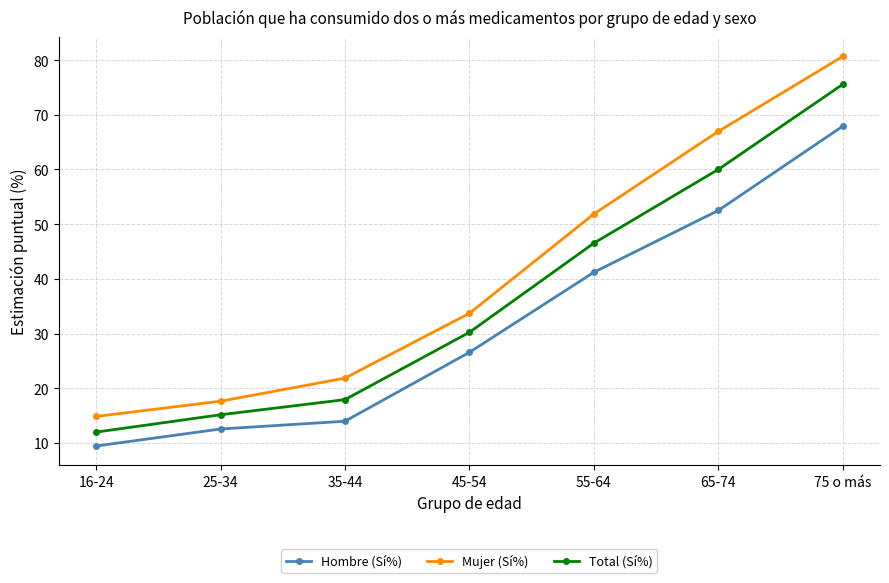

Reading left to right, extract all data points from this chart.

Hombre (Sí%): 16-24=9.4	25-34=12.5	35-44=14.0	45-54=26.6	55-64=41.2	65-74=52.5	75 o más=67.9
Mujer (Sí%): 16-24=14.8	25-34=17.6	35-44=21.8	45-54=33.7	55-64=51.9	65-74=67.0	75 o más=80.7
Total (Sí%): 16-24=12.0	25-34=15.2	35-44=17.9	45-54=30.2	55-64=46.5	65-74=60.0	75 o más=75.6